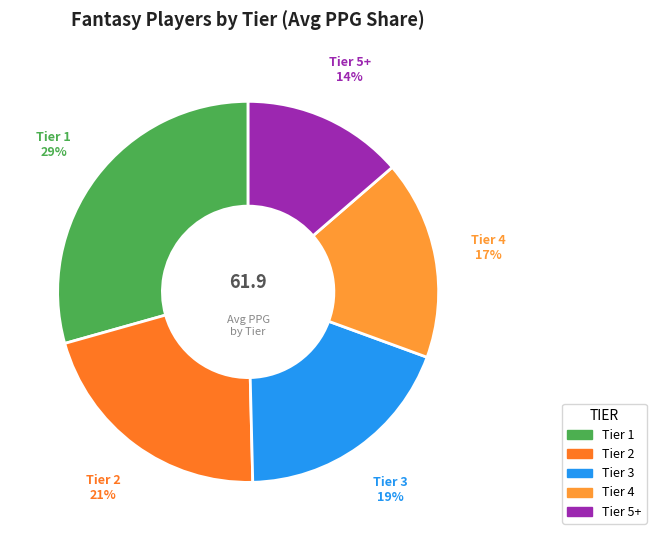

Is the sum of Tier 3 and Tier 1 greater than half?

No